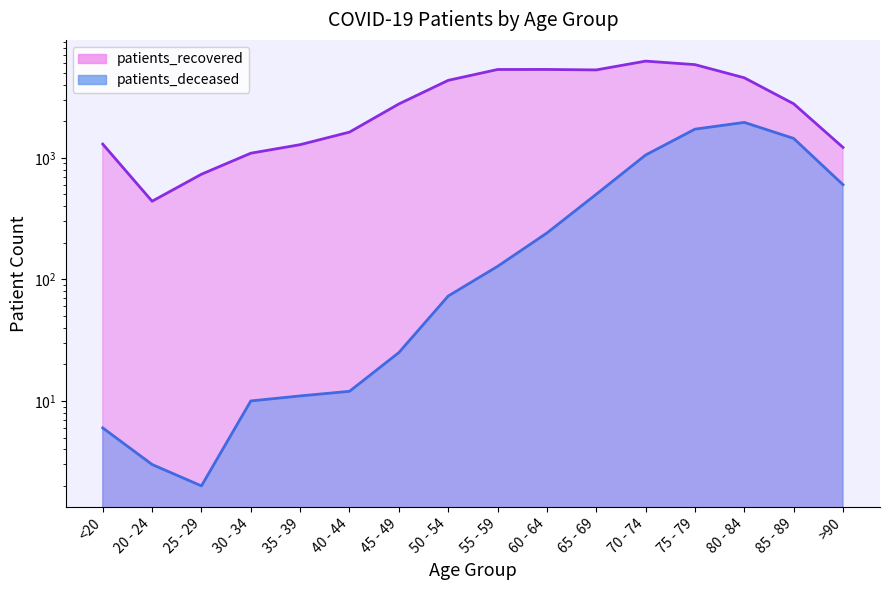

At which label does patients_deceased first exceed 128?

60 - 64